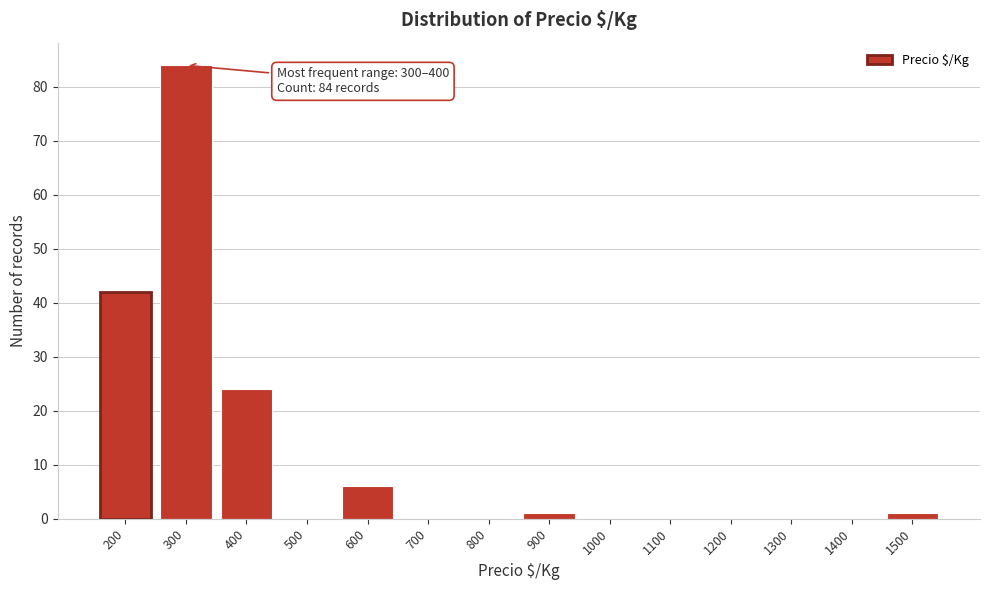

Reading left to right, list all the values displayed in this chart.

200=42	300=84	400=24	500=0	600=6	700=0	800=0	900=1	1000=0	1100=0	1200=0	1300=0	1400=0	1500=1